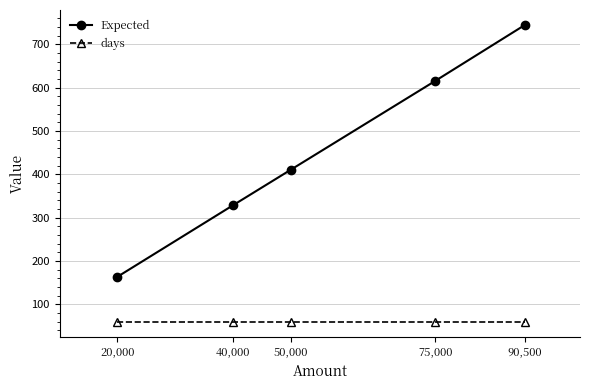

The value of Expected at 40,000 is 329.0. True or false?

True